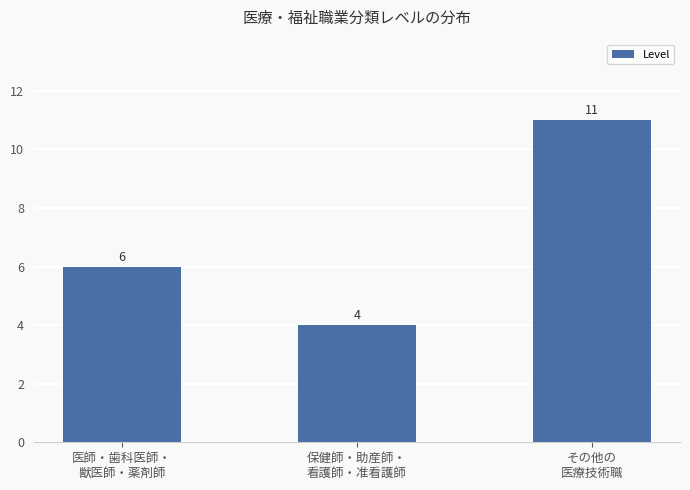

What is the maximum value shown in the chart?

11